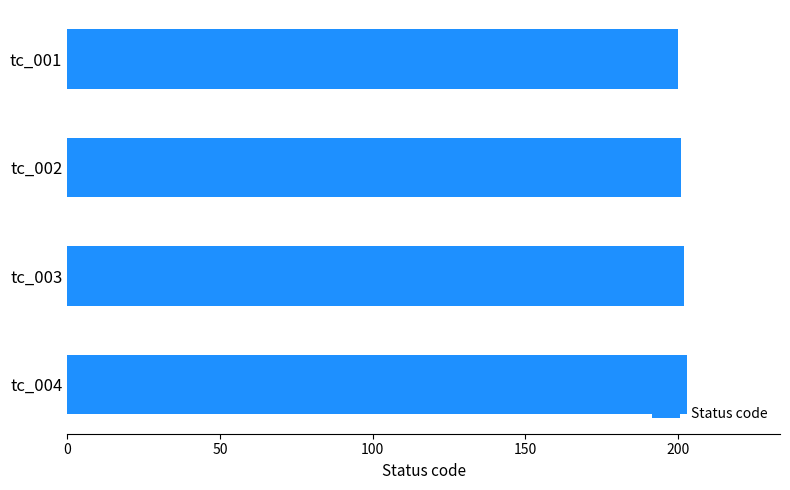

What is the ratio of the value at tc_003 to the value at tc_004?

1.0